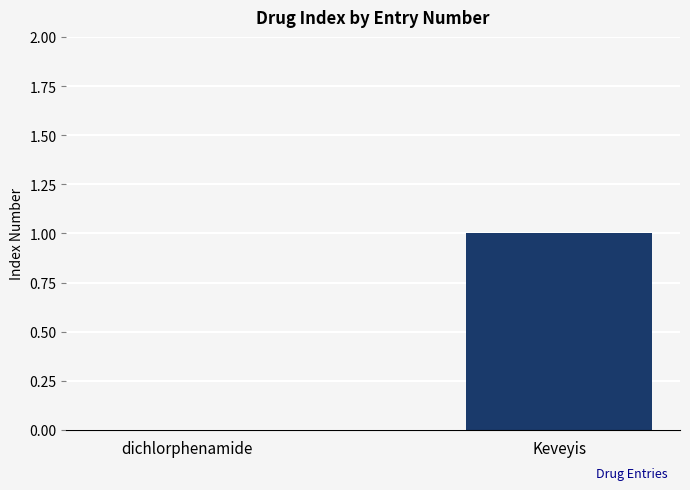

What is the change in value from dichlorphenamide to Keveyis?

+1